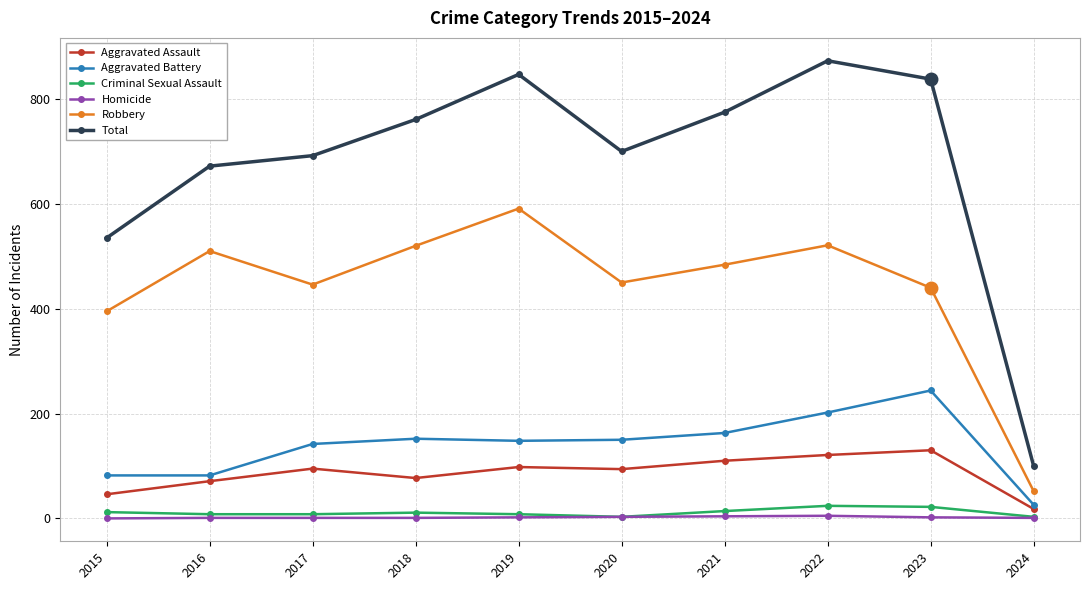

How many data points does each series have?

10